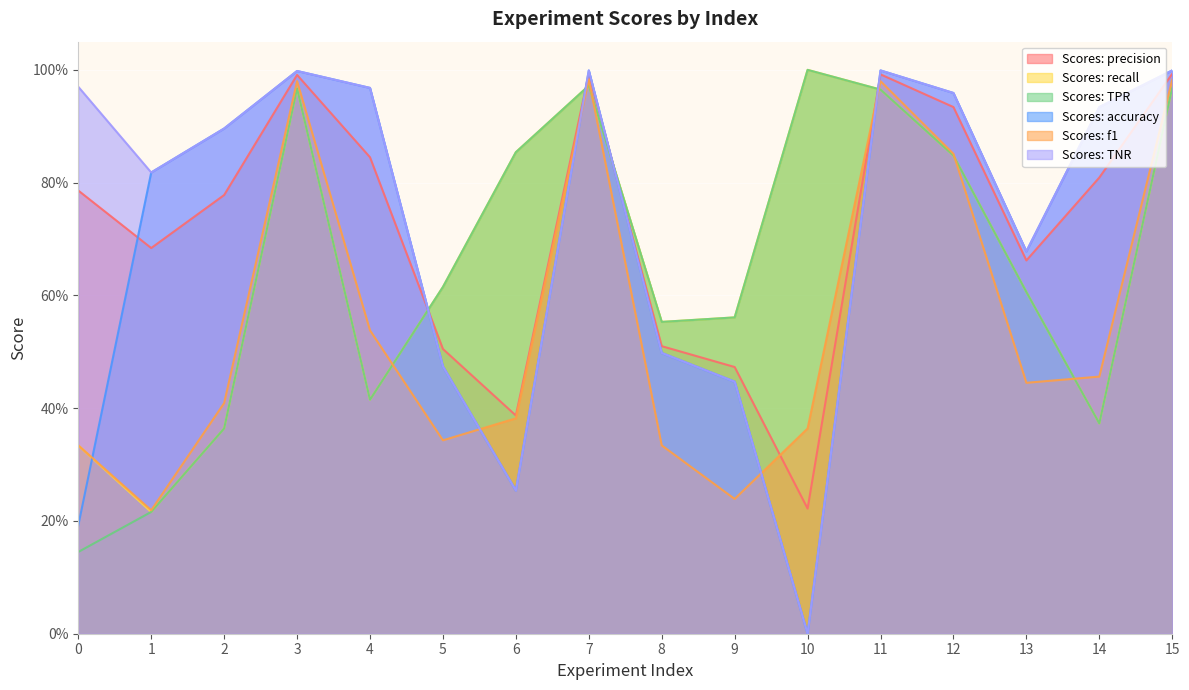

Between 12 and 4, which is larger?

12